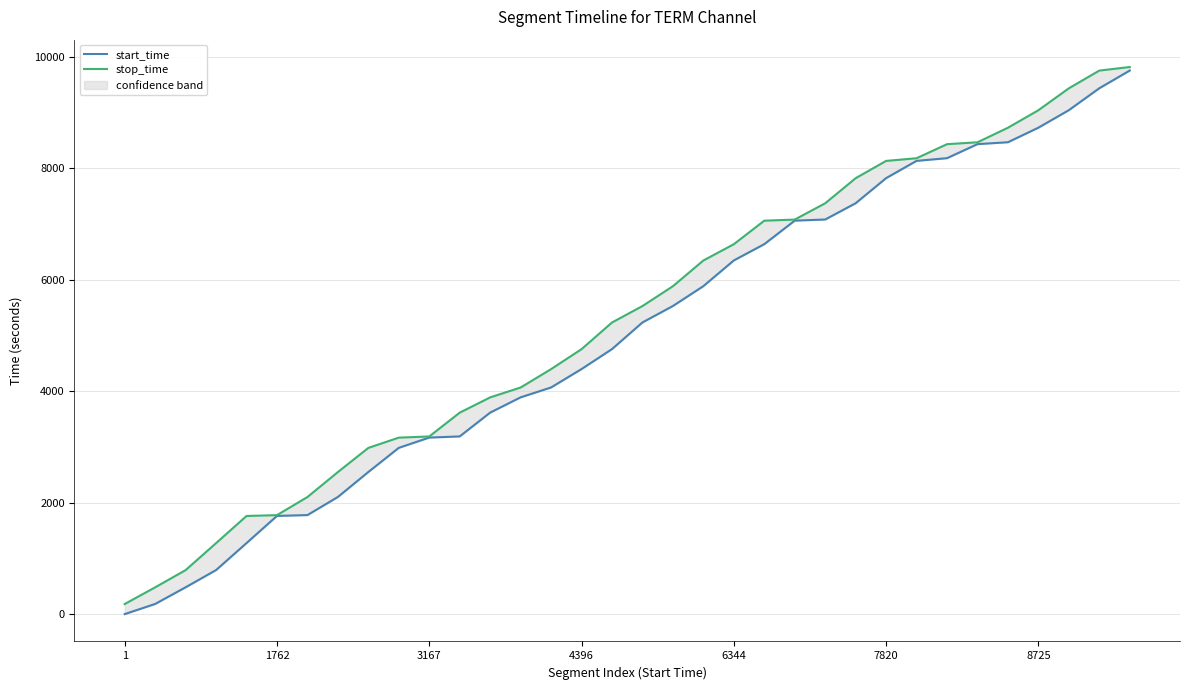

Rank the series by their maximum value, from lowest to highest.

start_time, stop_time